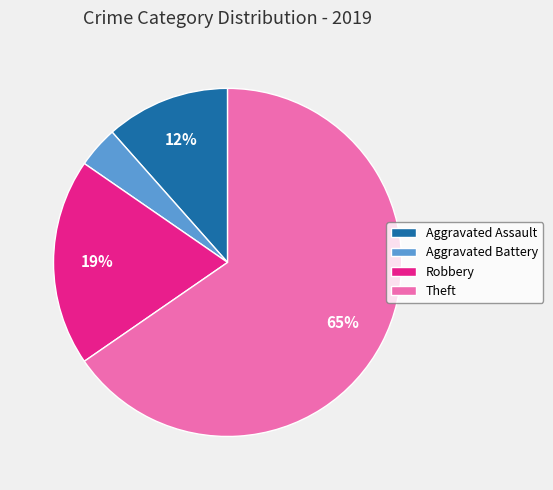

Is the sum of Theft and Robbery greater than half?

Yes